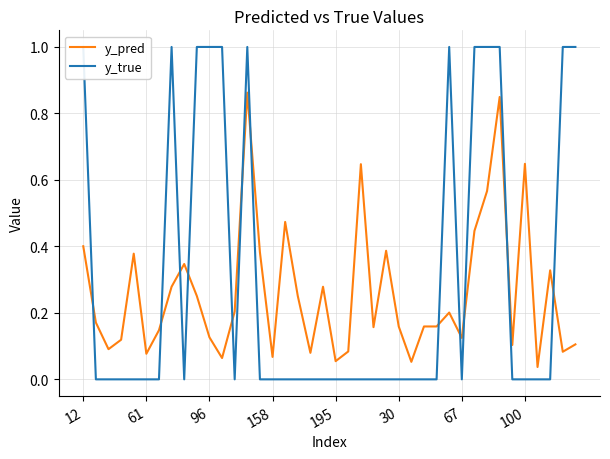

What is the label of the 29th point from the left?

28